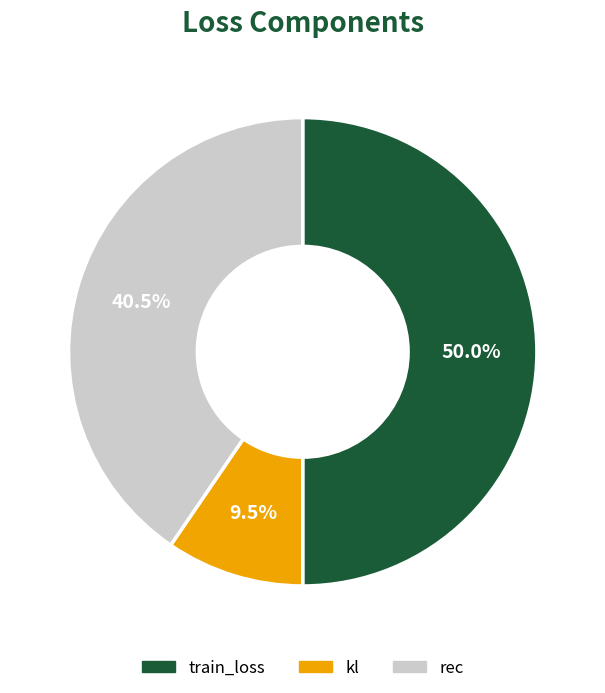

To the nearest percent, what is the difference between the kl and train_loss slice percentages?

40%